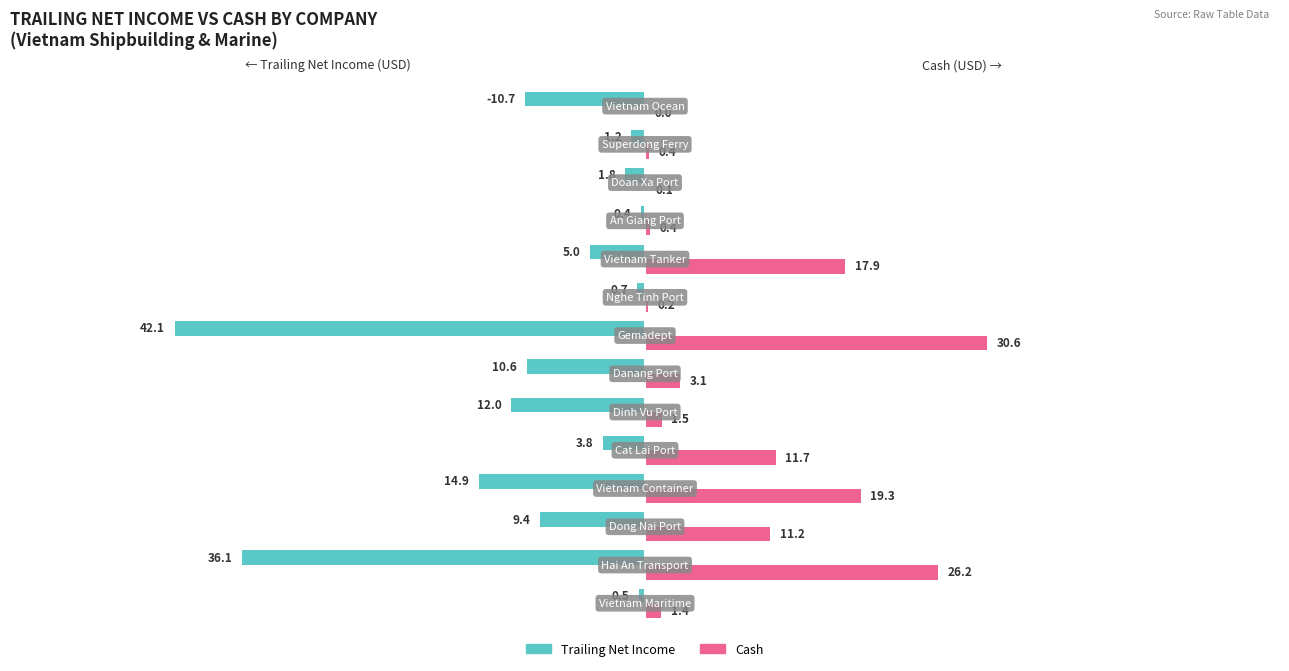

What are all the series names shown in the legend?

Trailing Net Income, Cash